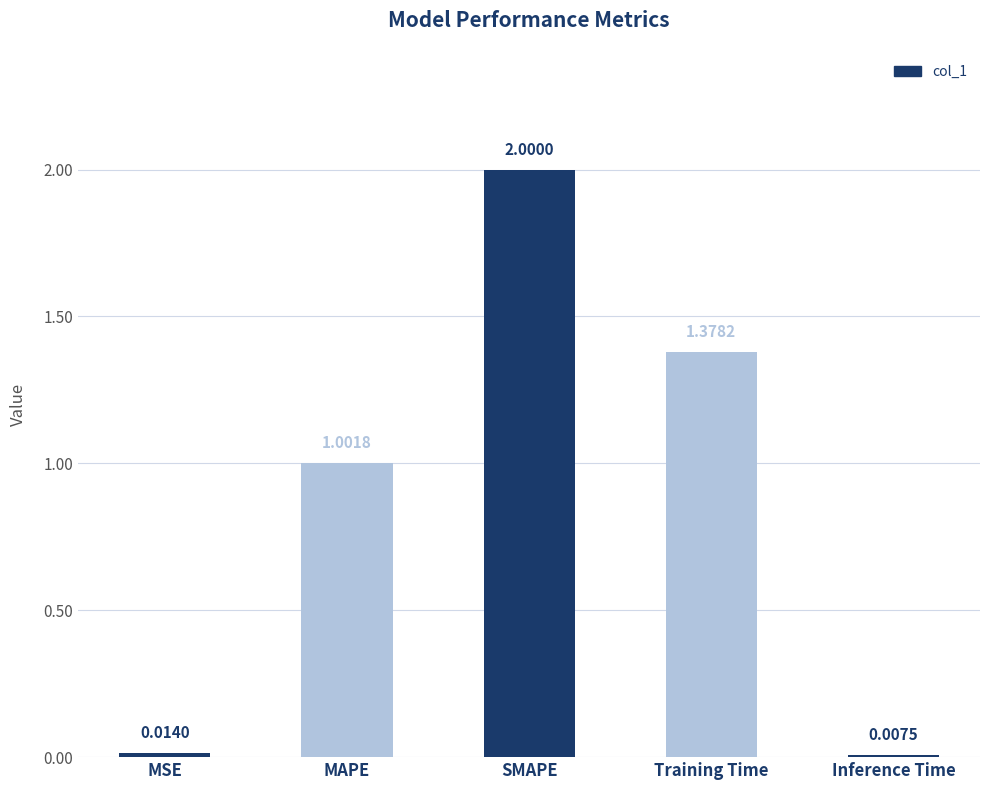

At which category does the chart reach its peak across all series?

SMAPE